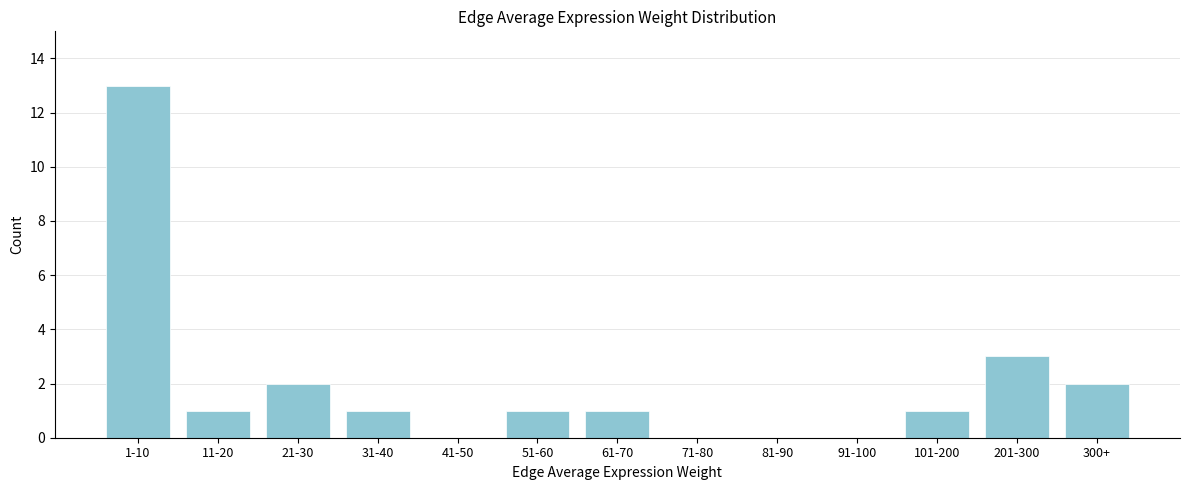

Reading left to right, what are all the values shown in this chart?

1-10=13	11-20=1	21-30=2	31-40=1	41-50=0	51-60=1	61-70=1	71-80=0	81-90=0	91-100=0	101-200=1	201-300=3	300+=2